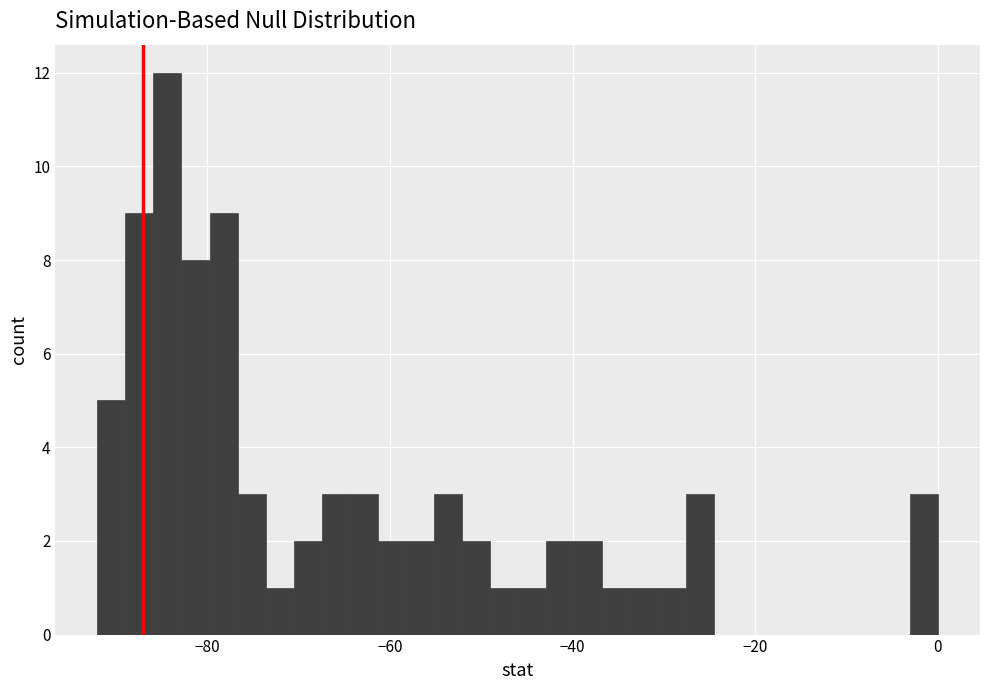

Read against the x-axis, roughly where is the centre of the tallest bar?

-84